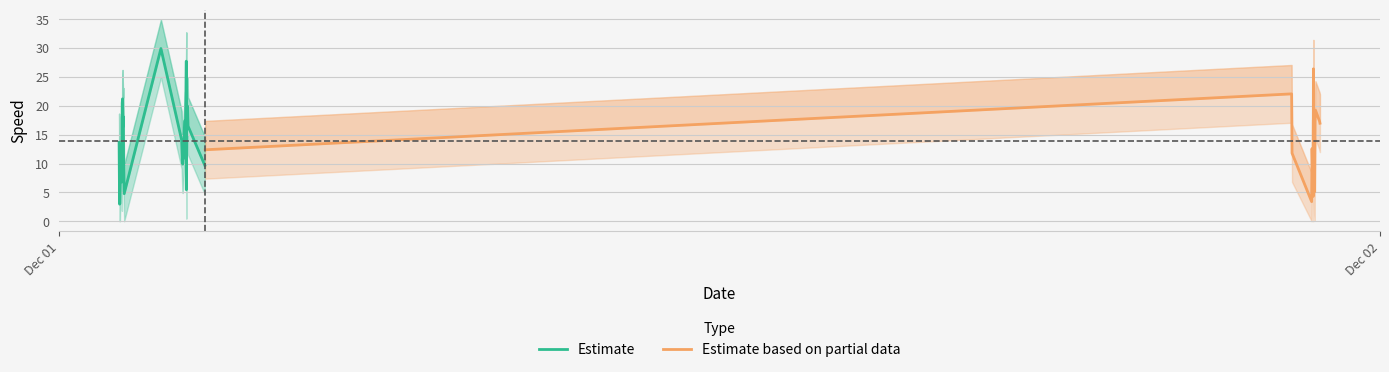

What is the maximum value for lower_speed?

24.9